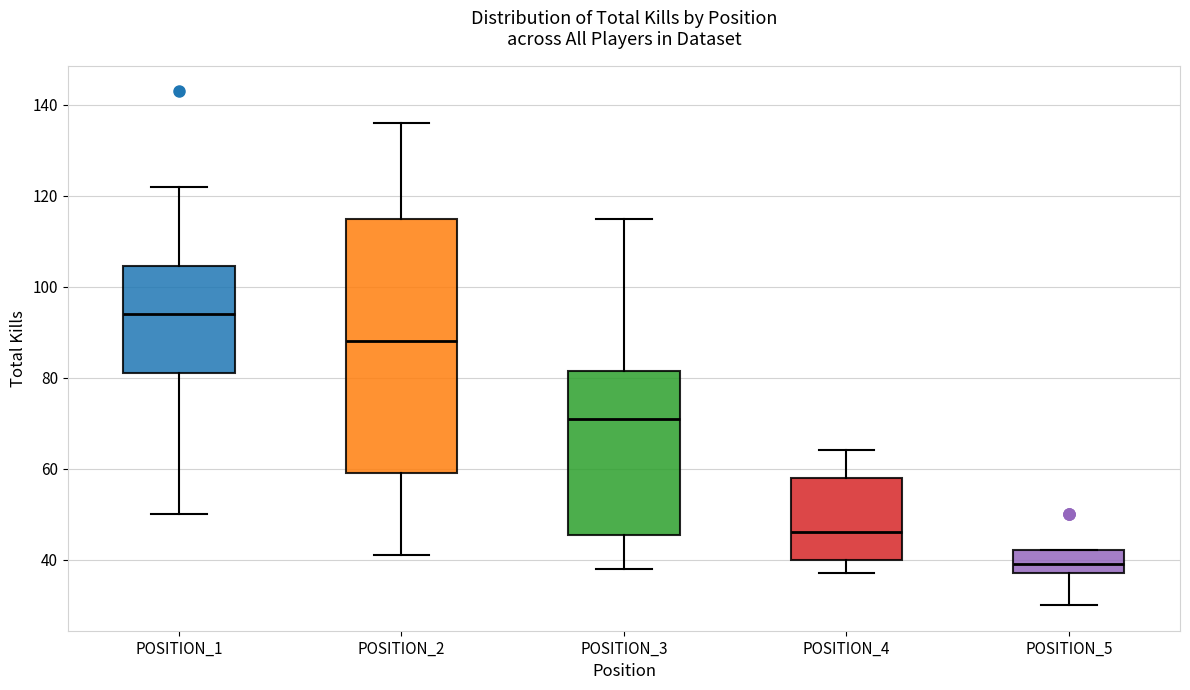

Reading left to right, read every box against the y-axis: the position of its median line, the range the box covers, and the ends of its whiskers. The values are not printed on the chart, so give them approximately, as read against the axis.

POSITION_1: median 94, box 82 to 104, whiskers 50 to 122
POSITION_2: median 88, box 60 to 116, whiskers 42 to 136
POSITION_3: median 72, box 46 to 82, whiskers 38 to 116
POSITION_4: median 46, box 40 to 58, whiskers 38 to 64
POSITION_5: median 40, box 38 to 42, whiskers 30 to 42